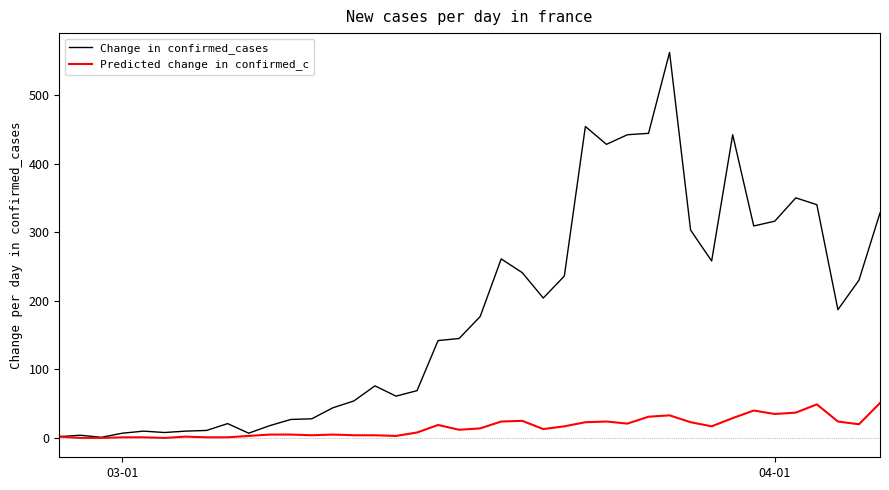

What is the sum of all Change in confirmed_cases values?

7257